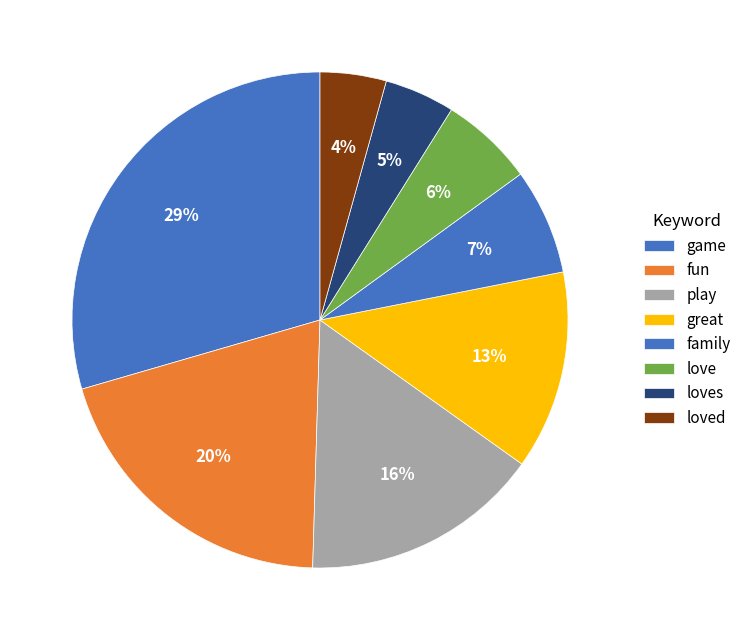

True or false: family accounts for 14% of the total.

False